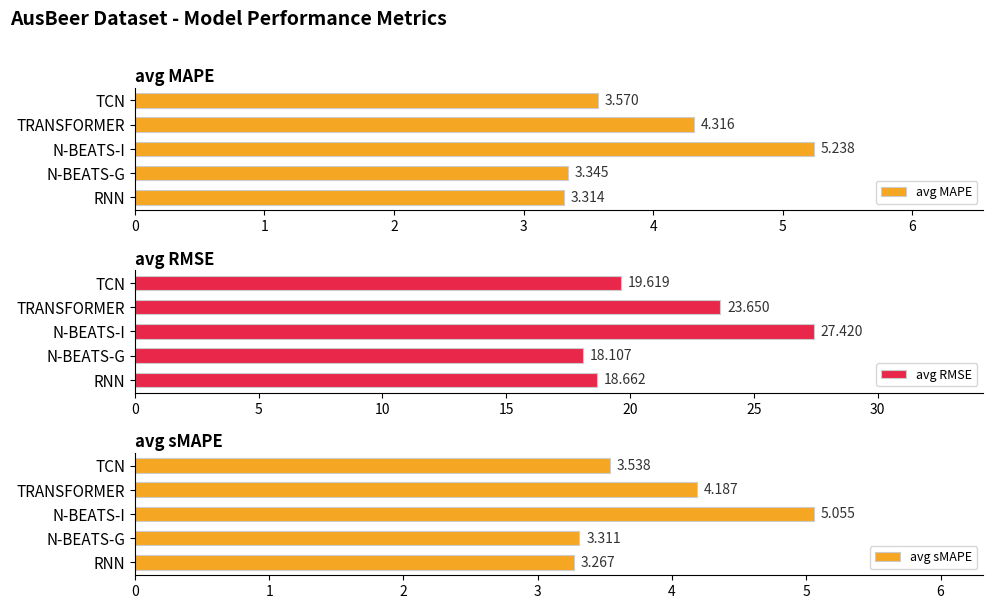

What are all the series names shown in the legend?

avg MAPE, avg RMSE, avg sMAPE